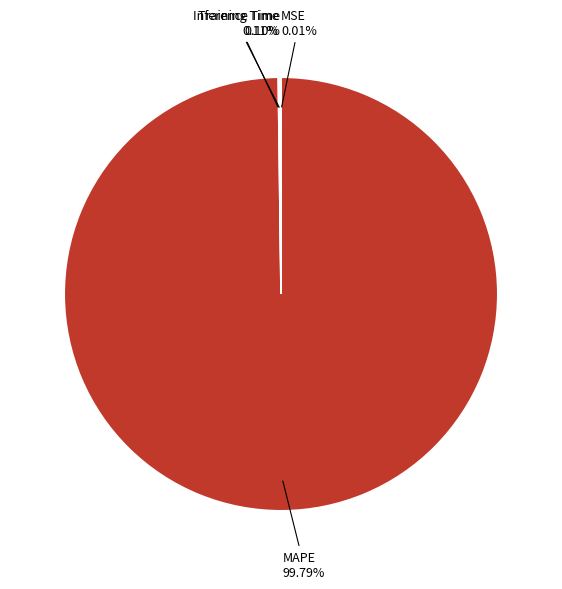

Is there any slice that represents more than half of the pie?

Yes